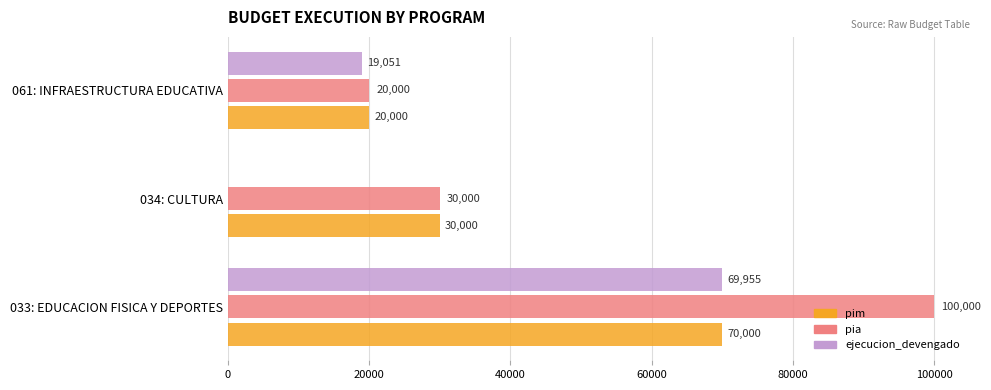

What are all the series names shown in the legend?

pim, pia, ejecucion_devengado